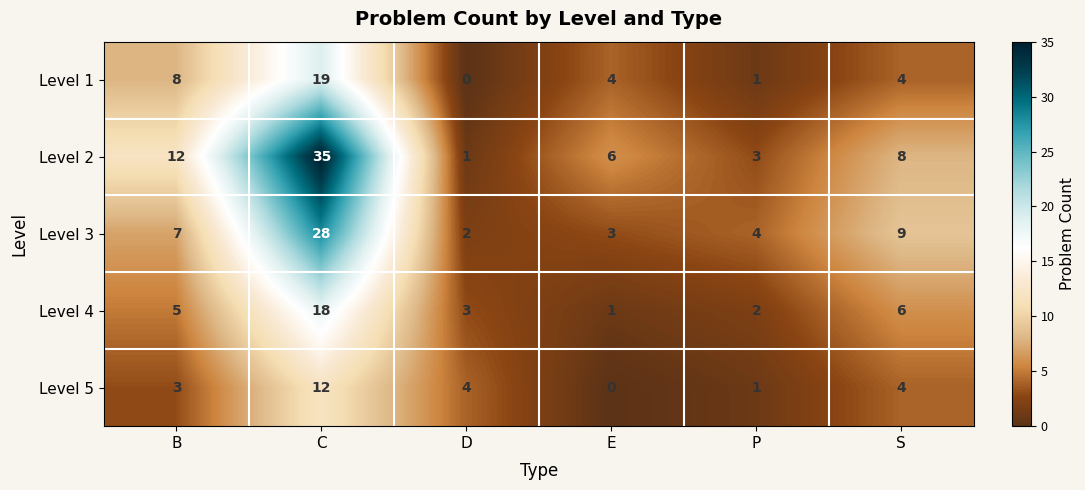

Count the number of data series in this chart.

5